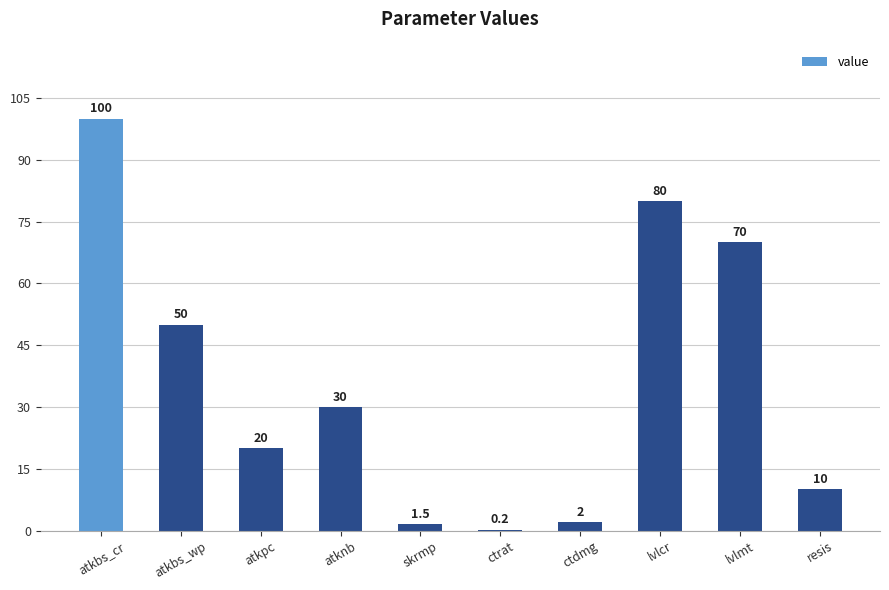

What is the sum of the values at atkpc and ctdmg?

22.0